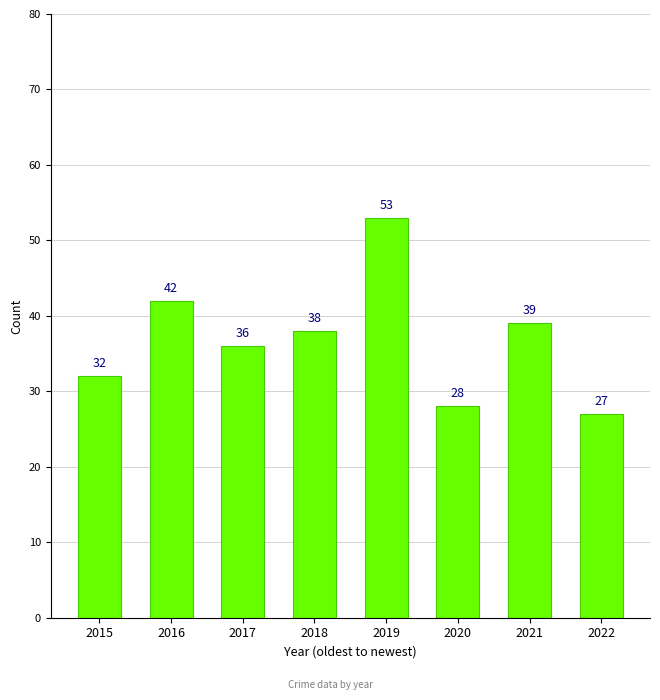

How many values are below 38?

4